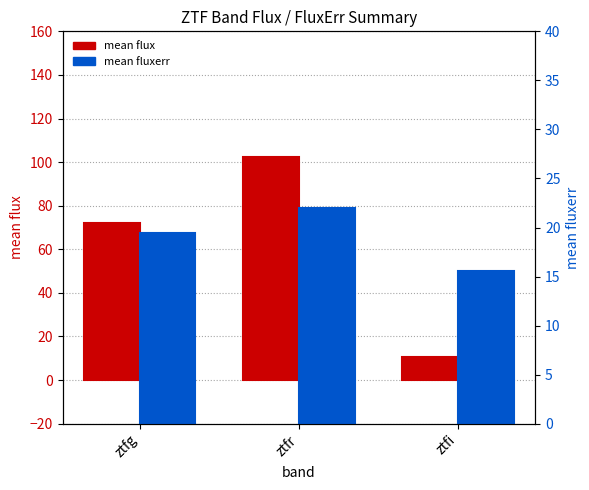

What is the label of the 3rd bar from the right?

ztfg